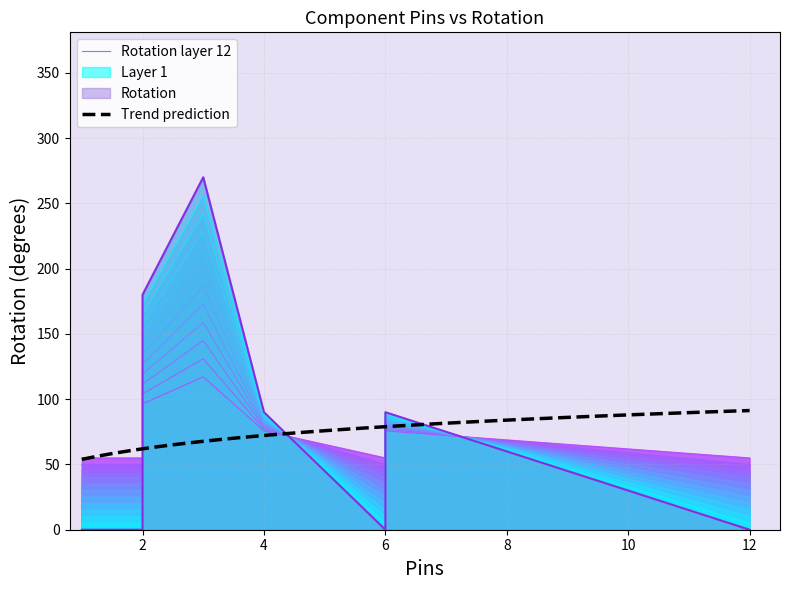

What is the difference between the maximum and minimum values?

270